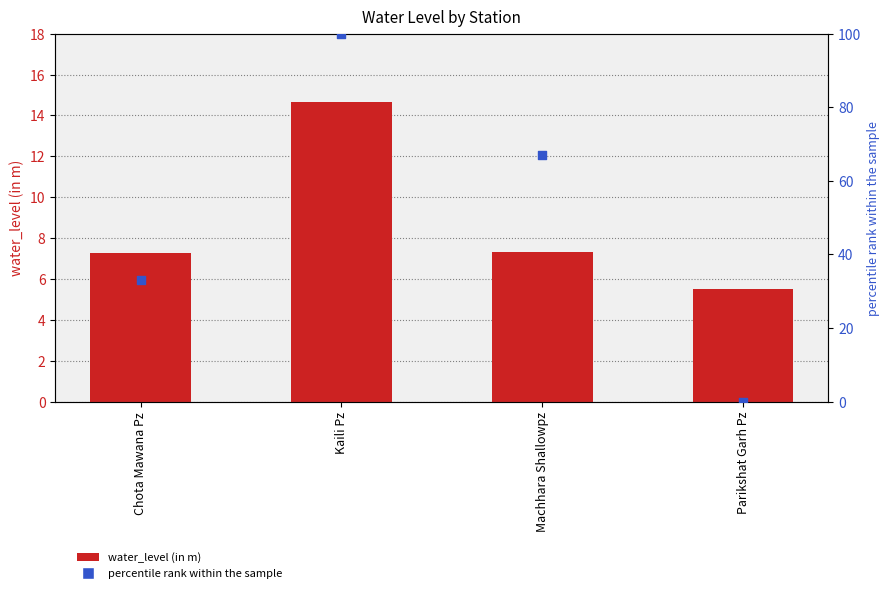

What is the total value across all series at Kaili Pz?

114.7